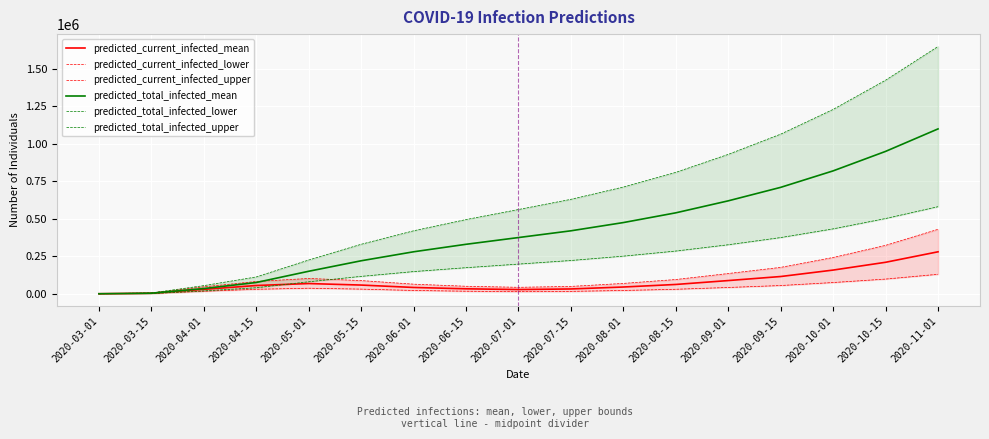

List the labels in order of predicted_total_infected_lower value, smallest first.

2020-03-01, 2020-03-15, 2020-04-01, 2020-04-15, 2020-05-01, 2020-05-15, 2020-06-01, 2020-06-15, 2020-07-01, 2020-07-15, 2020-08-01, 2020-08-15, 2020-09-01, 2020-09-15, 2020-10-01, 2020-10-15, 2020-11-01